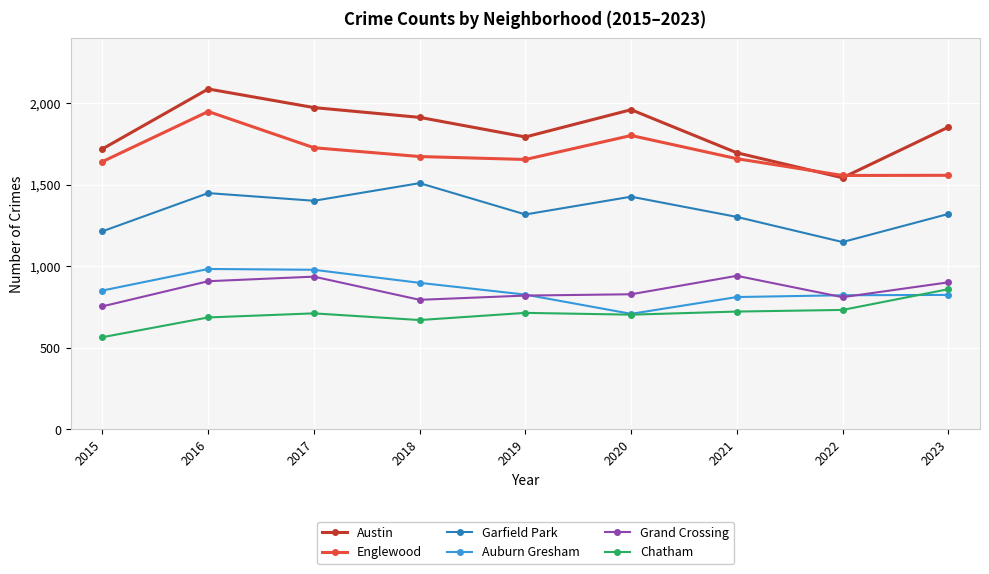

What are all the series names shown in the legend?

Austin, Englewood, Garfield Park, Auburn Gresham, Grand Crossing, Chatham